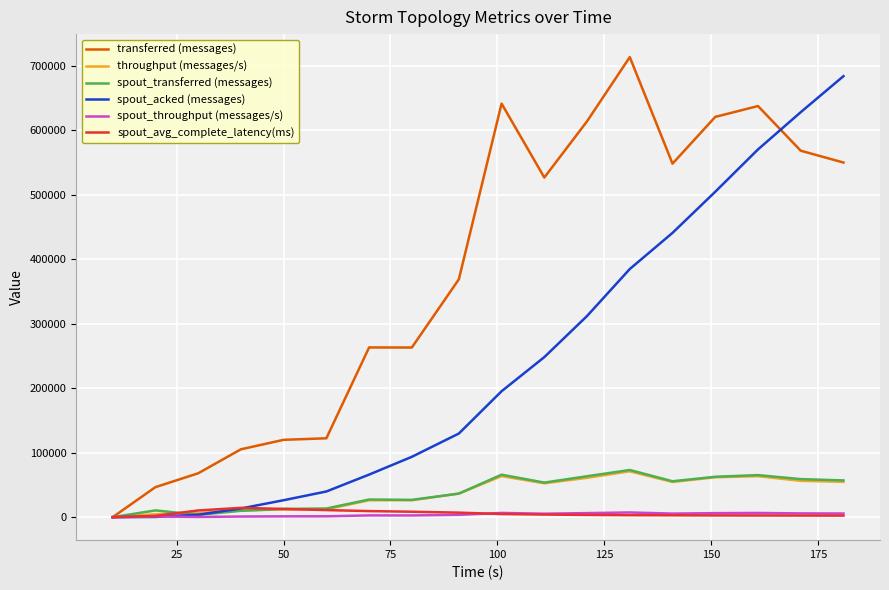

What is the maximum value shown in the chart?

713000.0